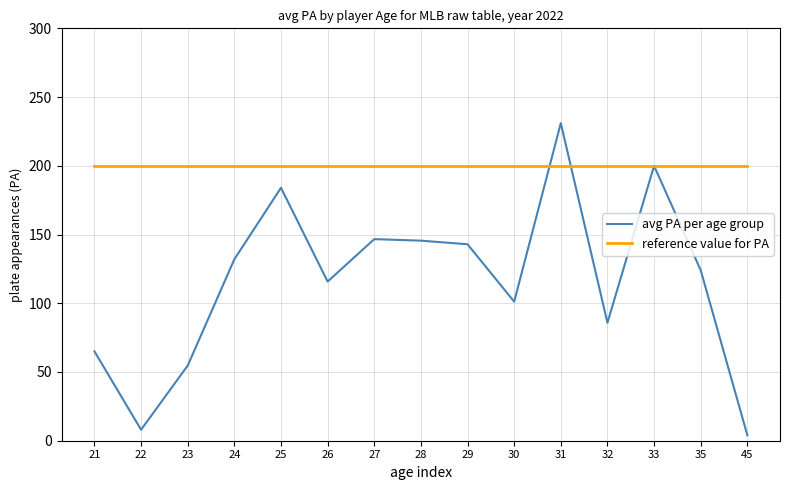

List the series in order of their overall mean, highest first.

reference value for PA, avg PA per age group